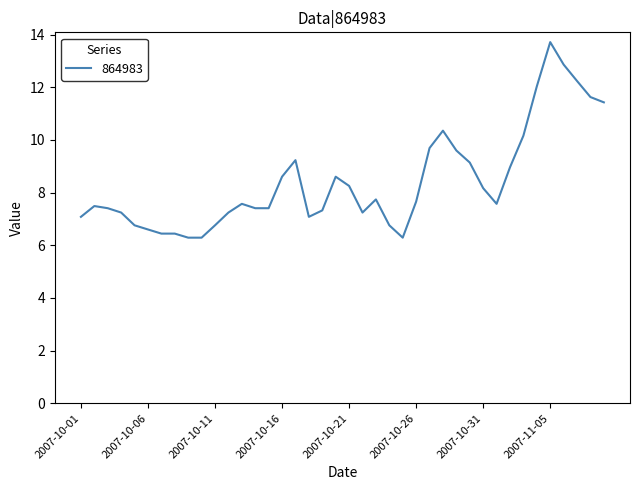

How many values exceed 7?

31